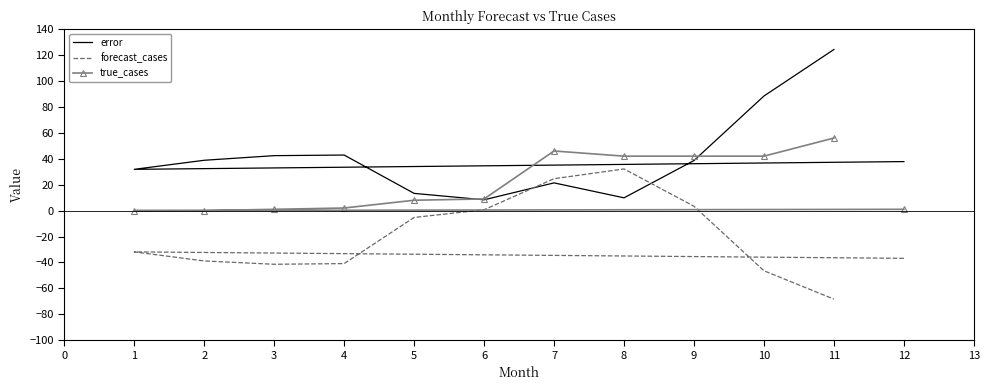

How many data points in true_cases are less than 9?

6